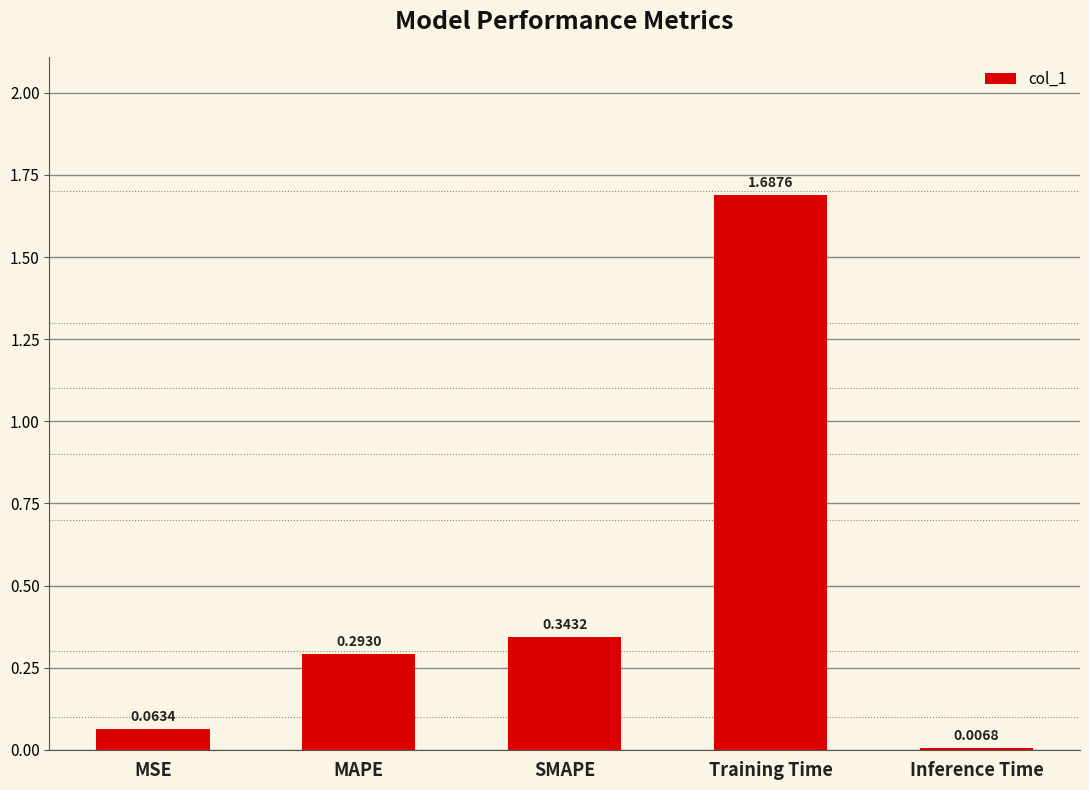

What is the sum of the values at Training Time and MAPE?

2.0